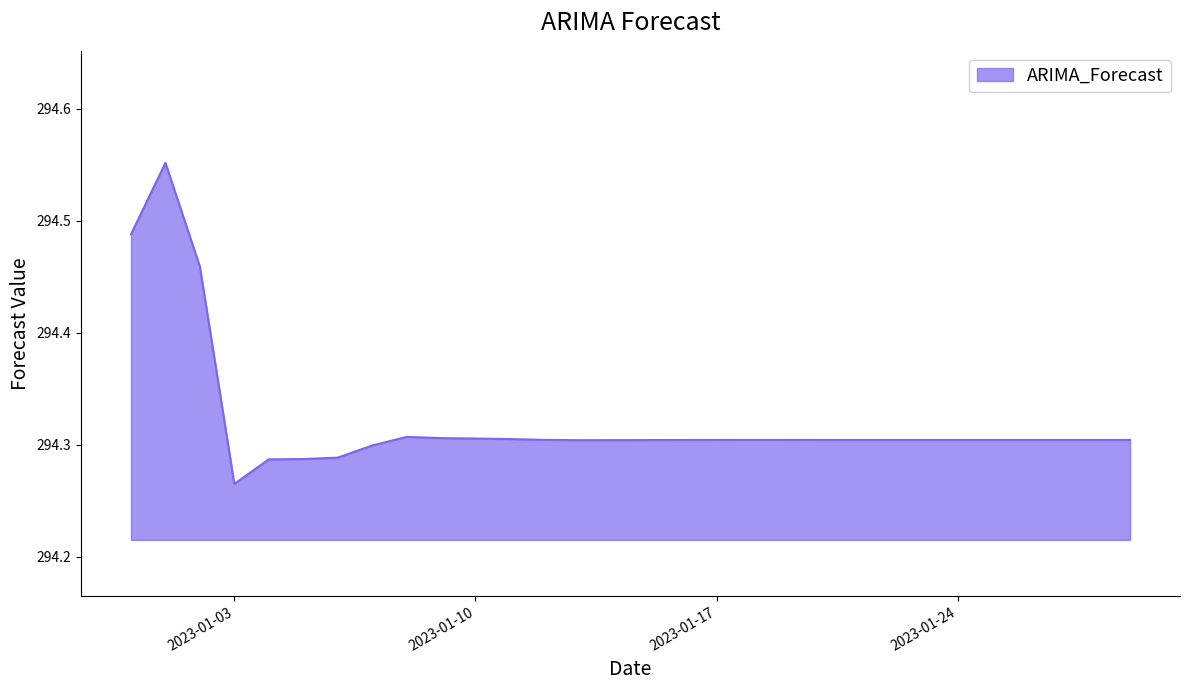

Count the values in the range 294 to 295.

30